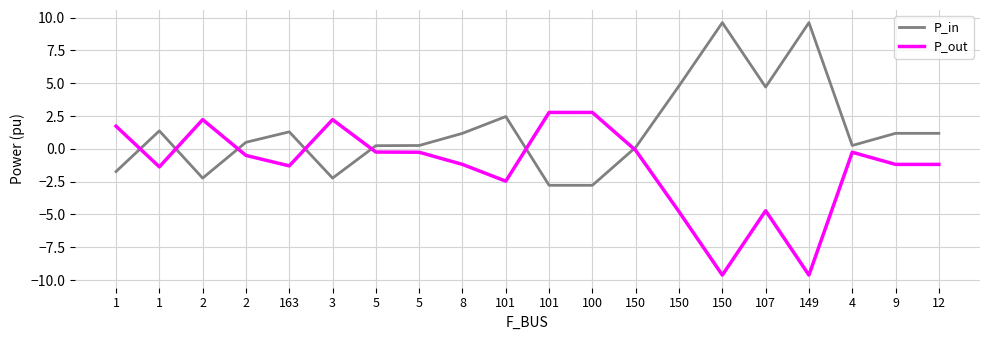

How many values in P_in are below zero?

5